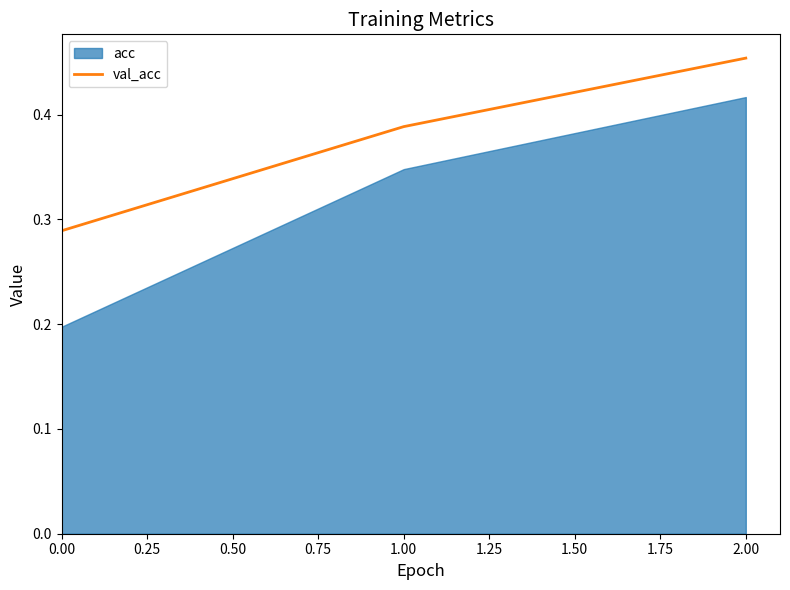

Is it true that val_acc equals 0.2 at 0.00?

False